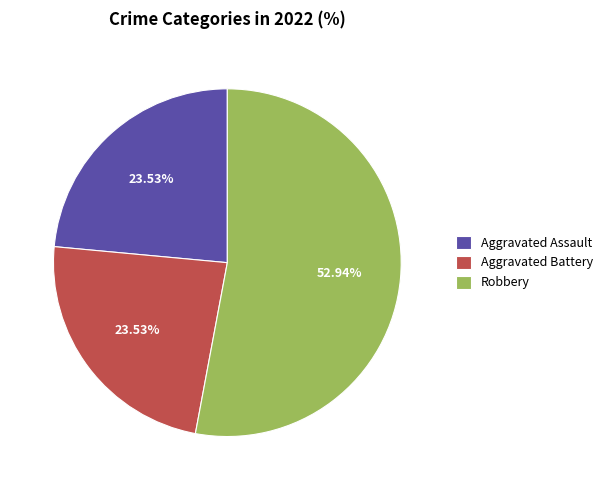

True or false: Aggravated Assault accounts for 30% of the total.

False